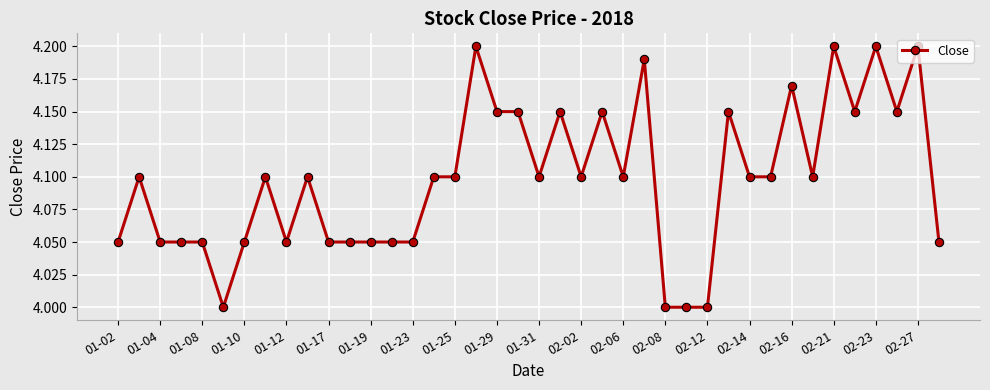

What is the average value?

4.1